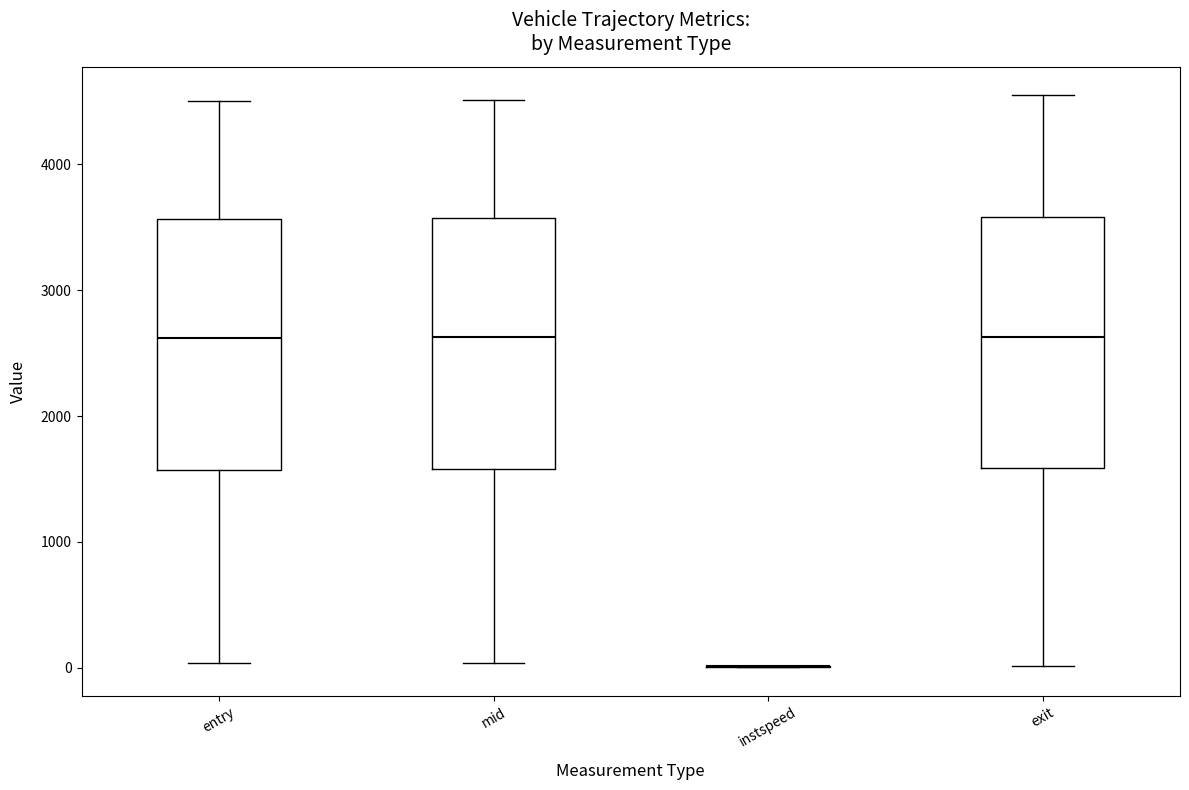

Where does the median line of the box for mid sit on the y-axis? The values are not printed on the chart, so give them approximately, as read against the axis.

2600